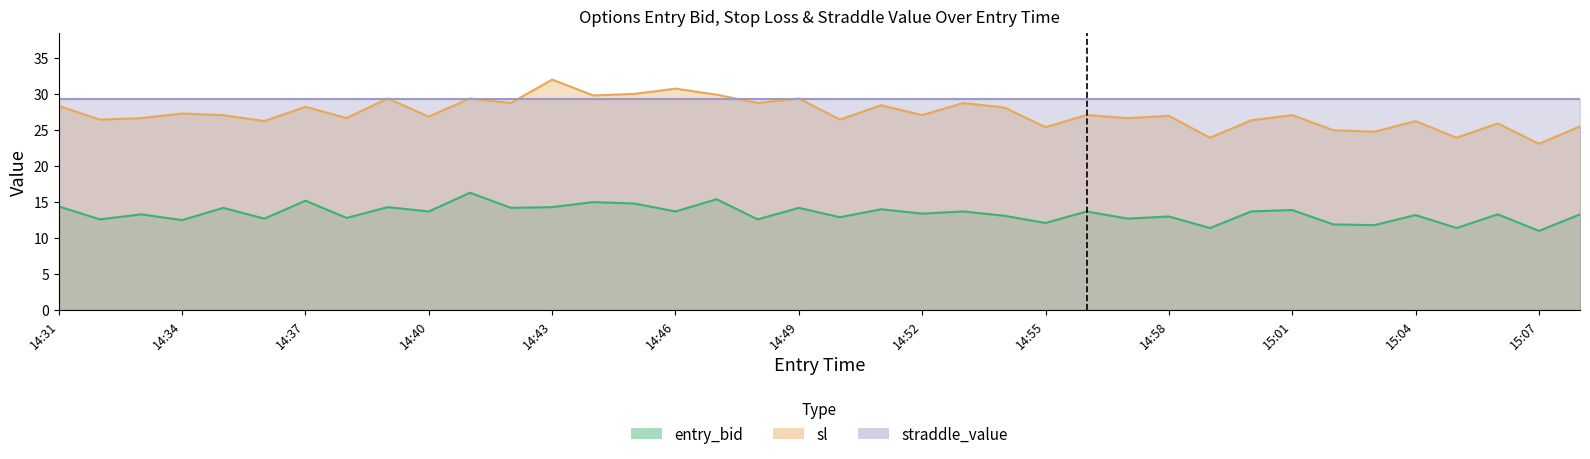

What is the average value of the entry_bid series?

13.4